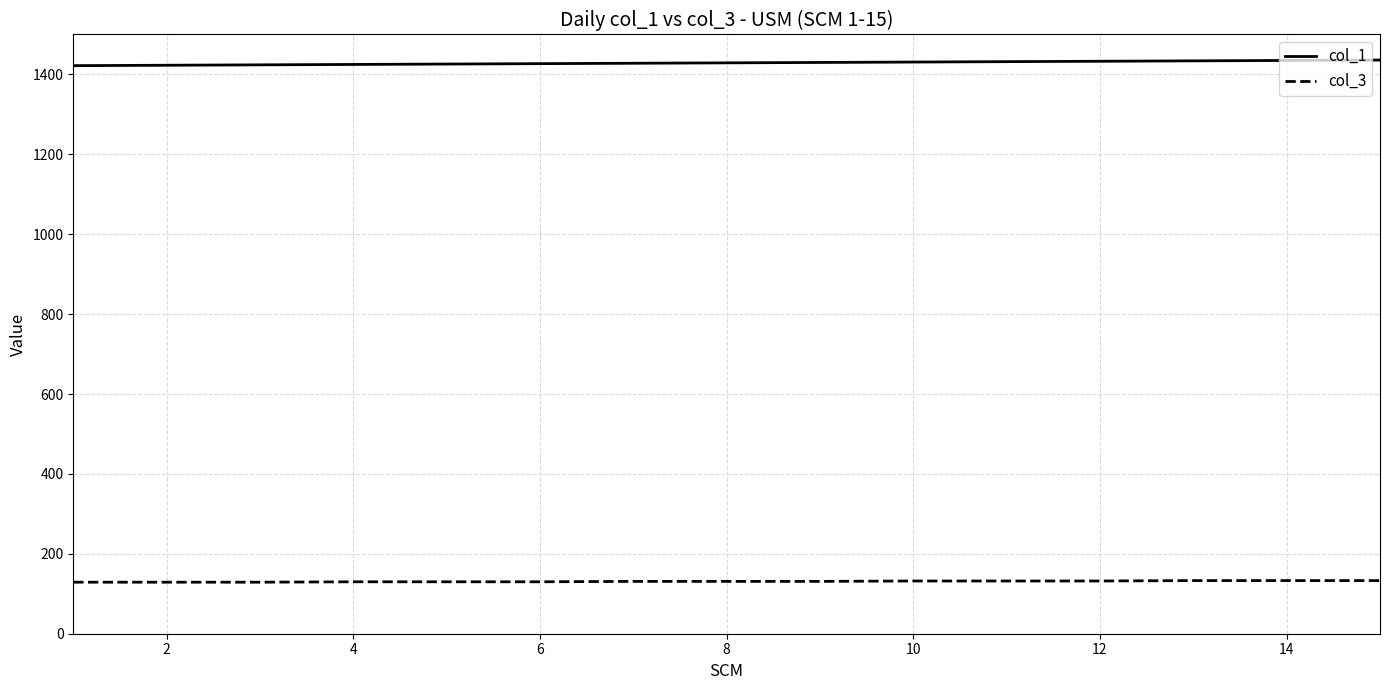

Rank the series by their average value, from lowest to highest.

col_3, col_1